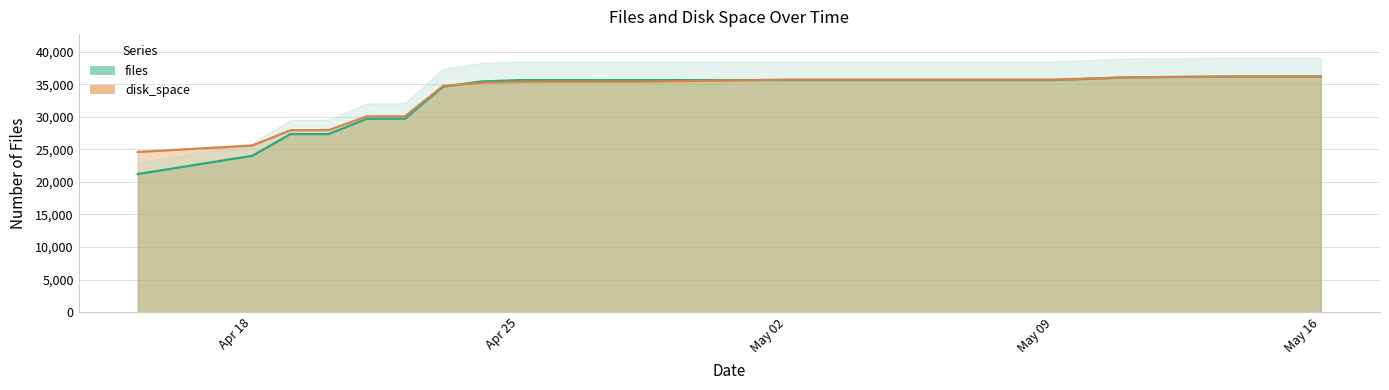

What is the sum of all files values?

659357.0